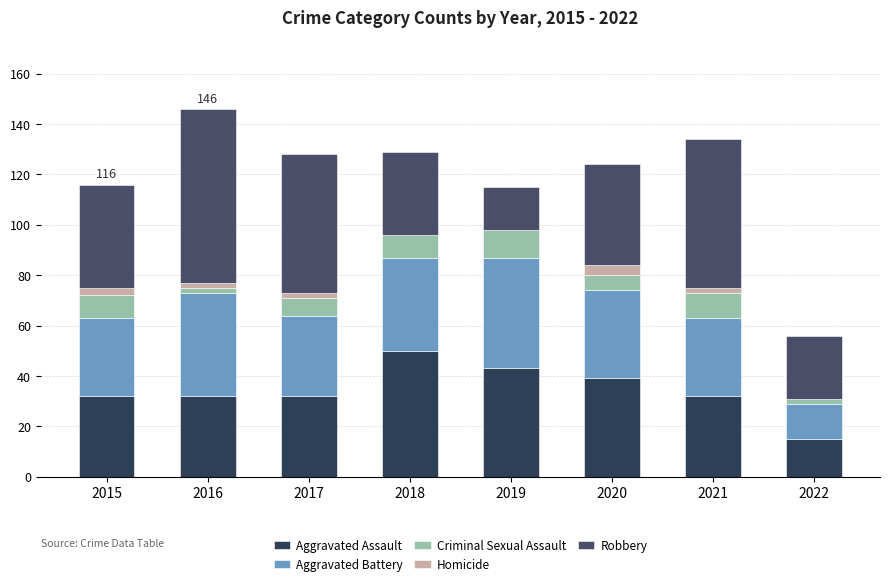

What is the difference between the second highest and second lowest values in the Aggravated Assault series?

11